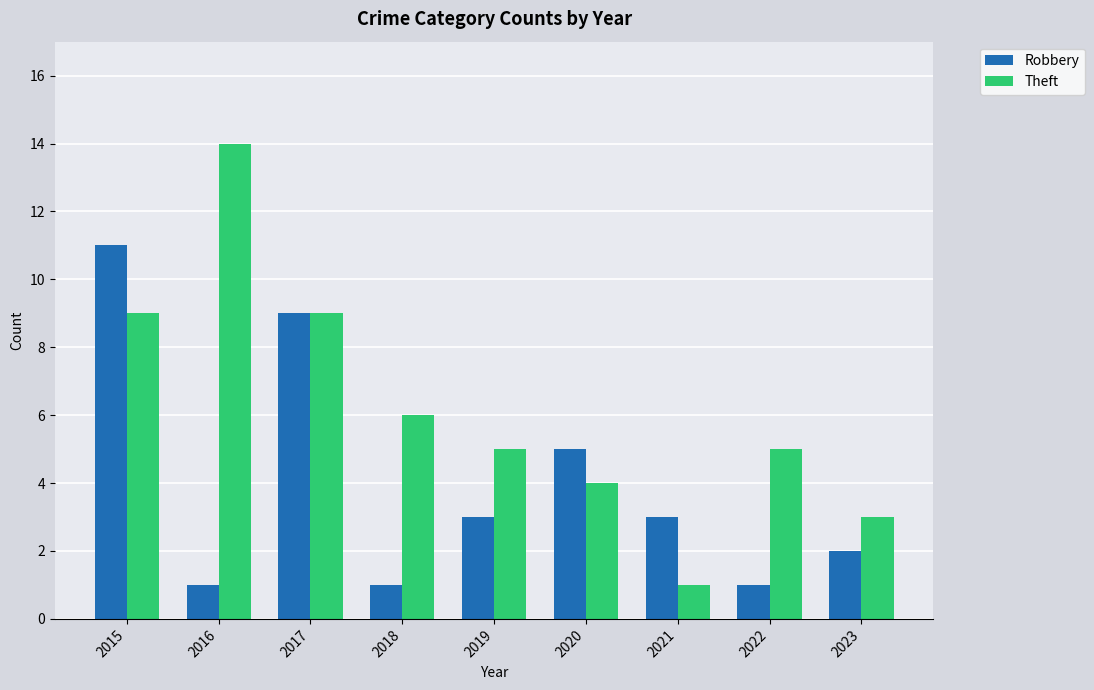

At which label does Theft reach its peak?

2016